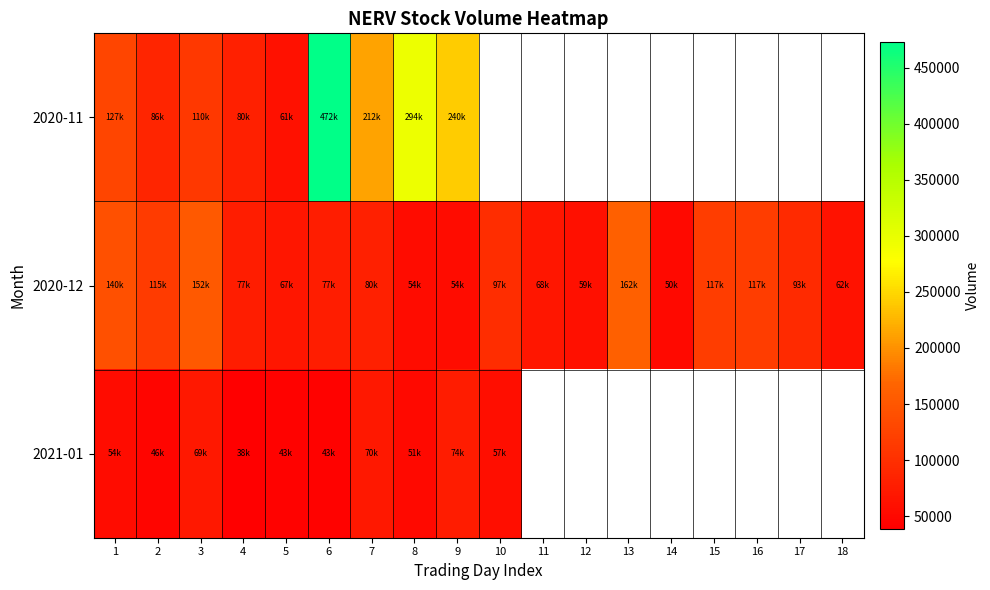

Which series has the widest spread of values?

2020-11